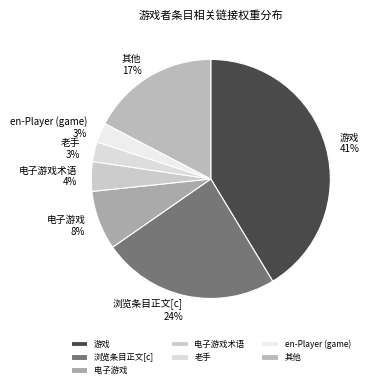

To the nearest percent, what is the combined percentage of 其他 and 电子游戏?

25%